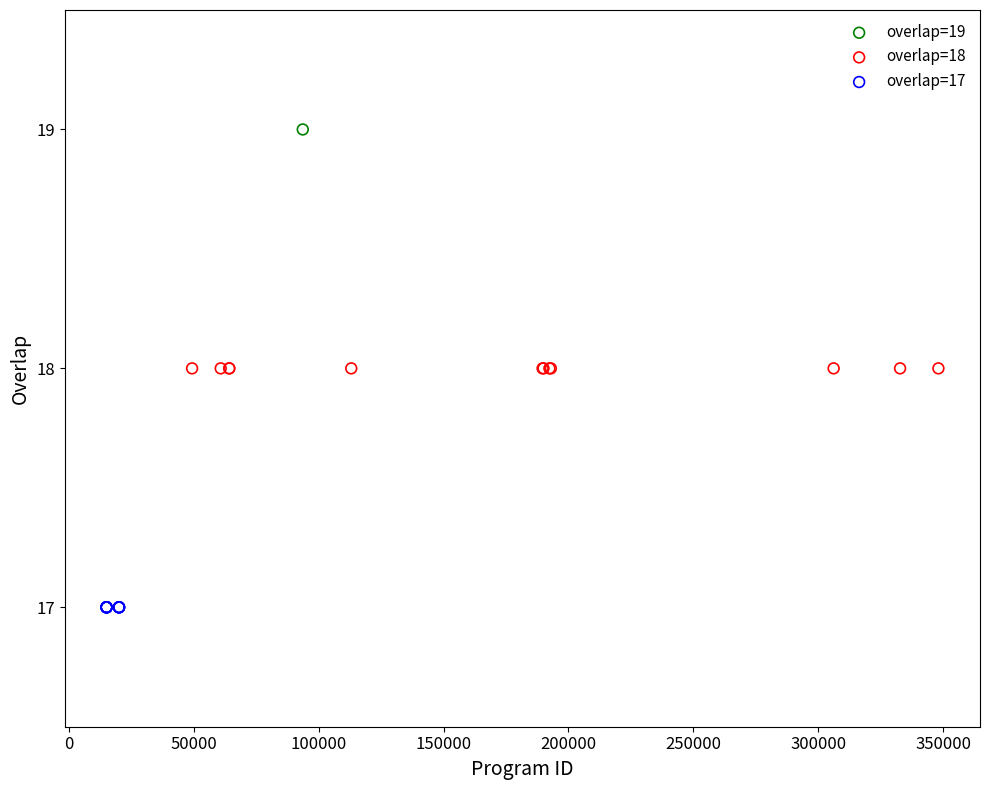

What are all the series names shown in the legend?

overlap=19, overlap=18, overlap=17